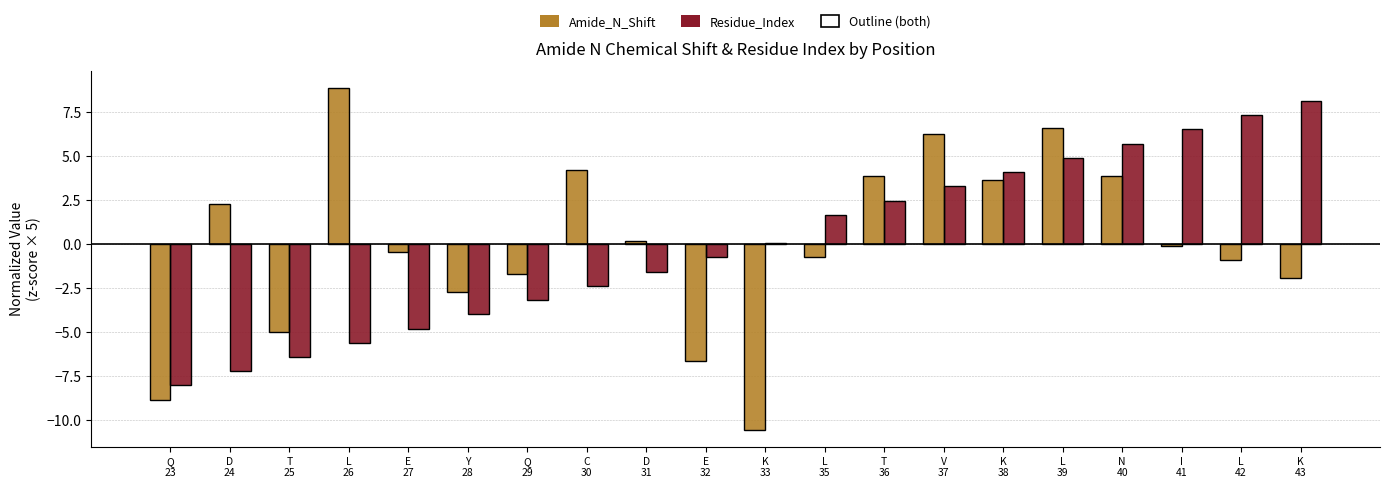

Does the chart contain any negative values?

Yes